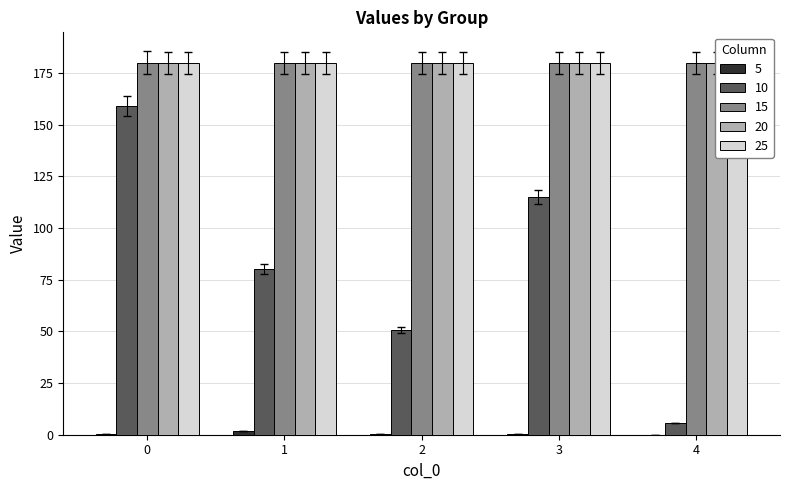

What is the average value of the 20 series?

174.6